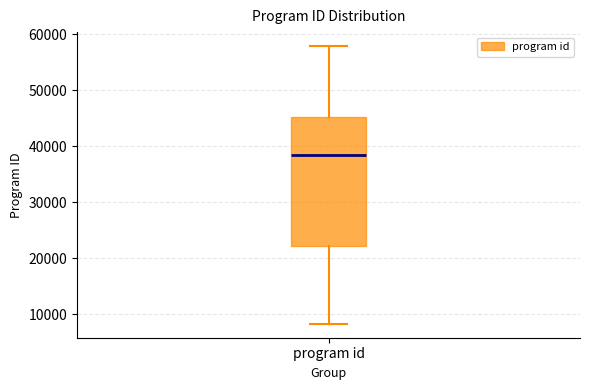

Where does the upper whisker of the box for program id end on the y-axis? The values are not printed on the chart, so give them approximately, as read against the axis.

58000